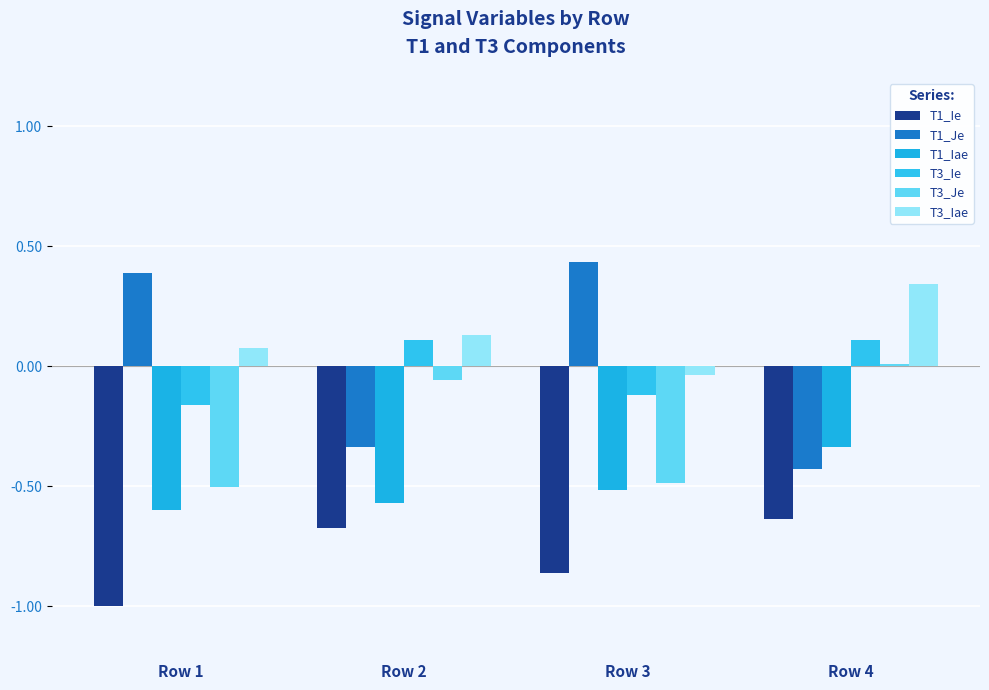

What is the difference between the maximum and minimum values in the T1_Iae series?

0.3